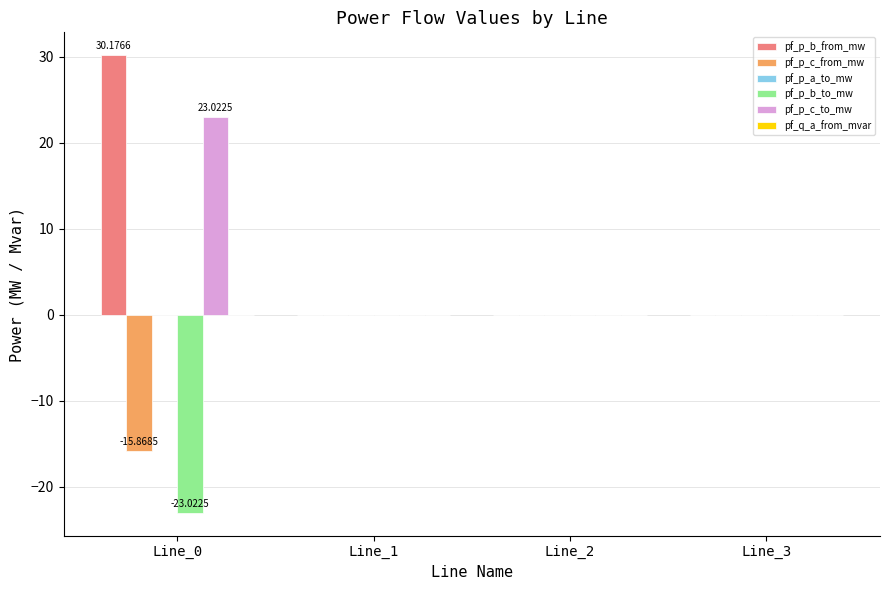

Is the value of pf_p_b_from_mw at Line_1 greater than the value of pf_p_c_from_mw at Line_0?

Yes